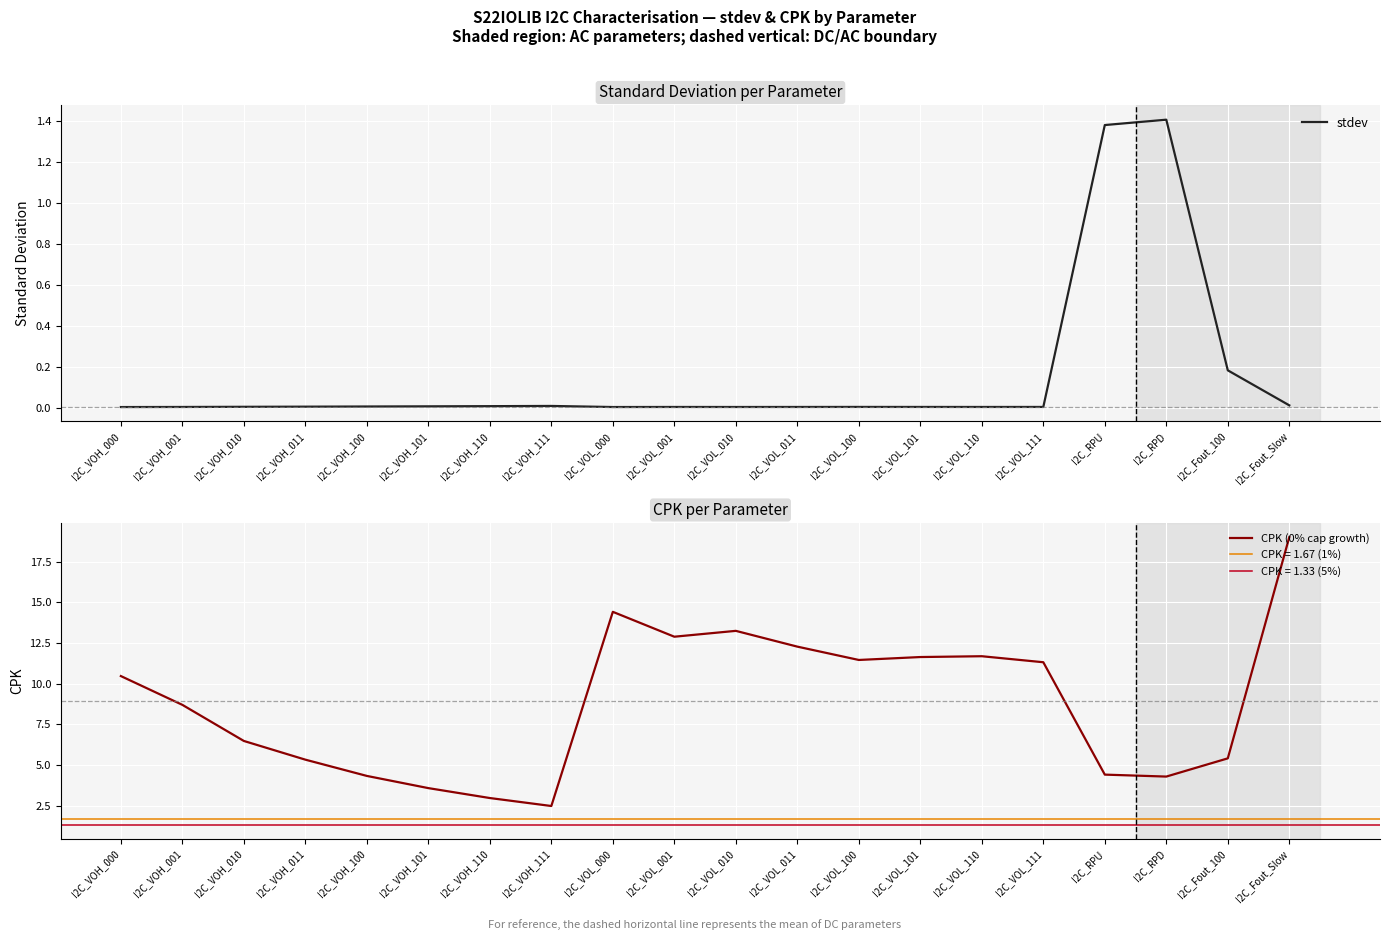

What is the label of the 19th point from the right?

I2C_VOH_001